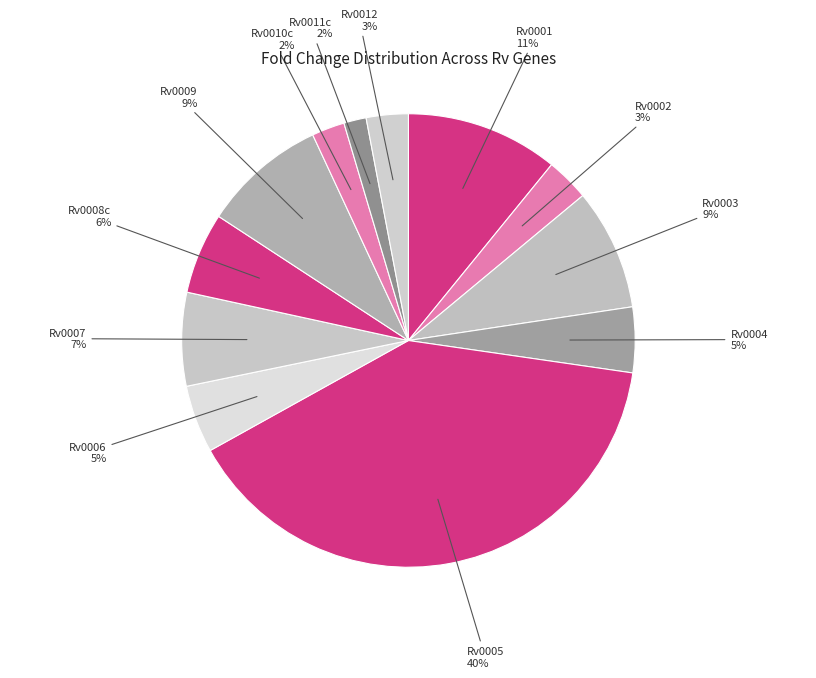

How many slices are in this pie chart?

12